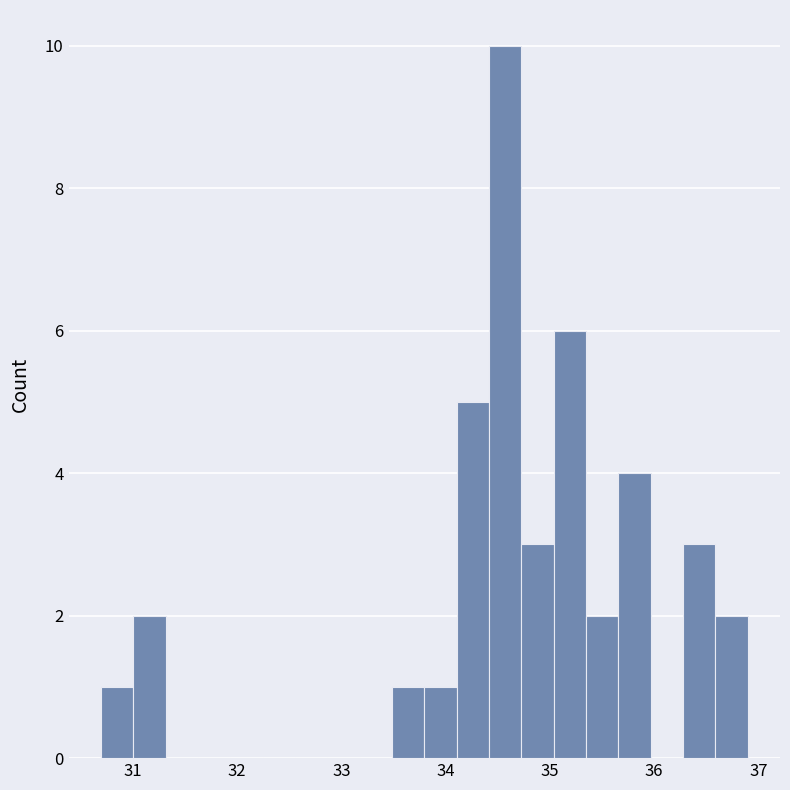

Read against the x-axis, roughly where is the centre of the tallest bar?

34.6